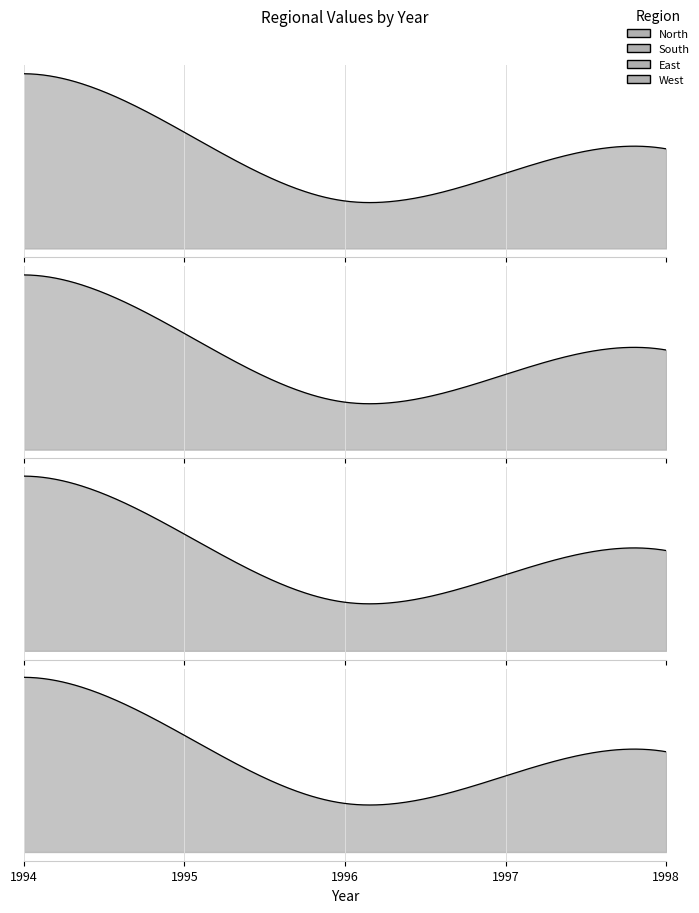

At how many categories does at least one series exceed 791204?

1